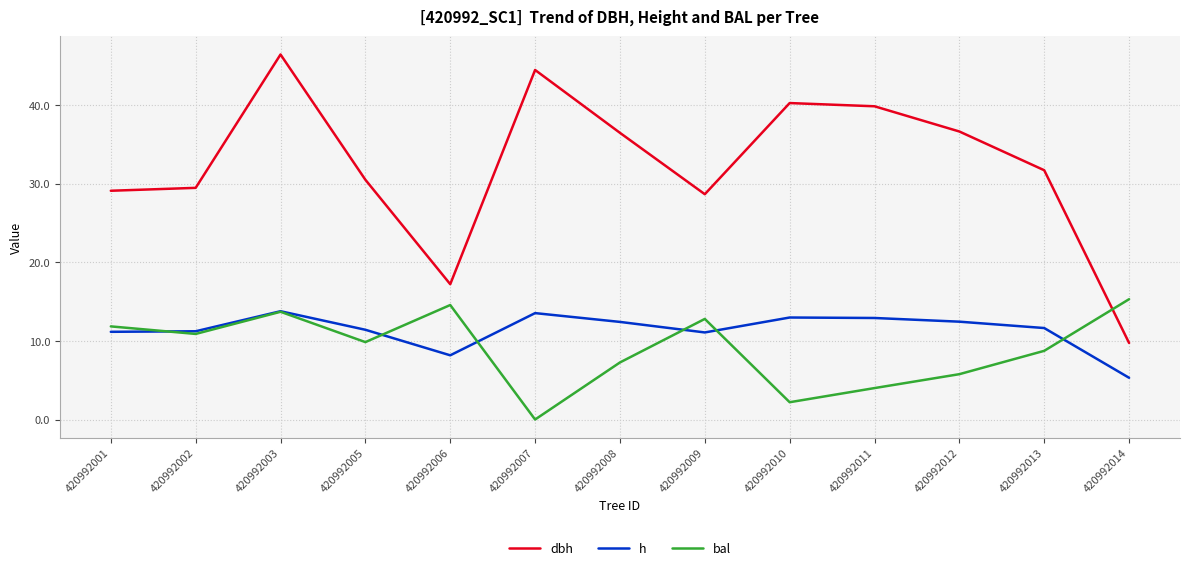

Which label corresponds to the largest value in the chart?

420992003